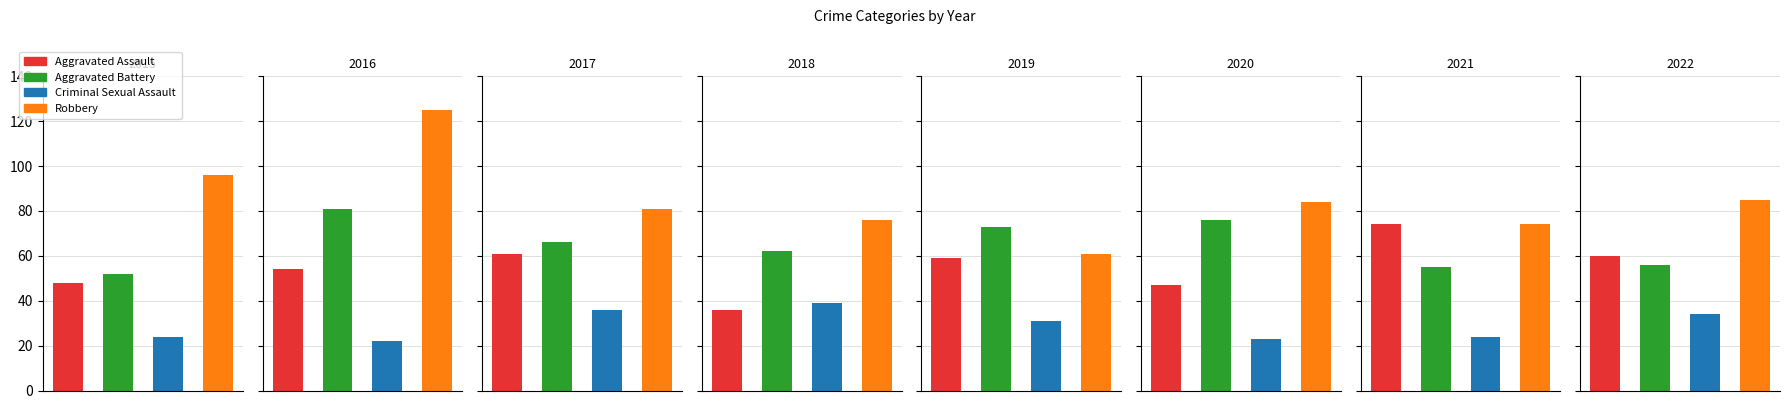

What value does the Criminal Sexual Assault series have at 2019, to the nearest 10?

30